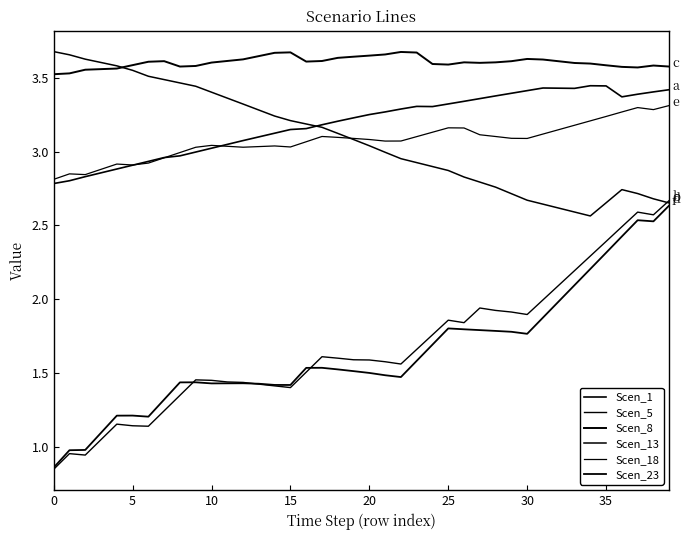

What is the minimum value shown in the chart?

0.8